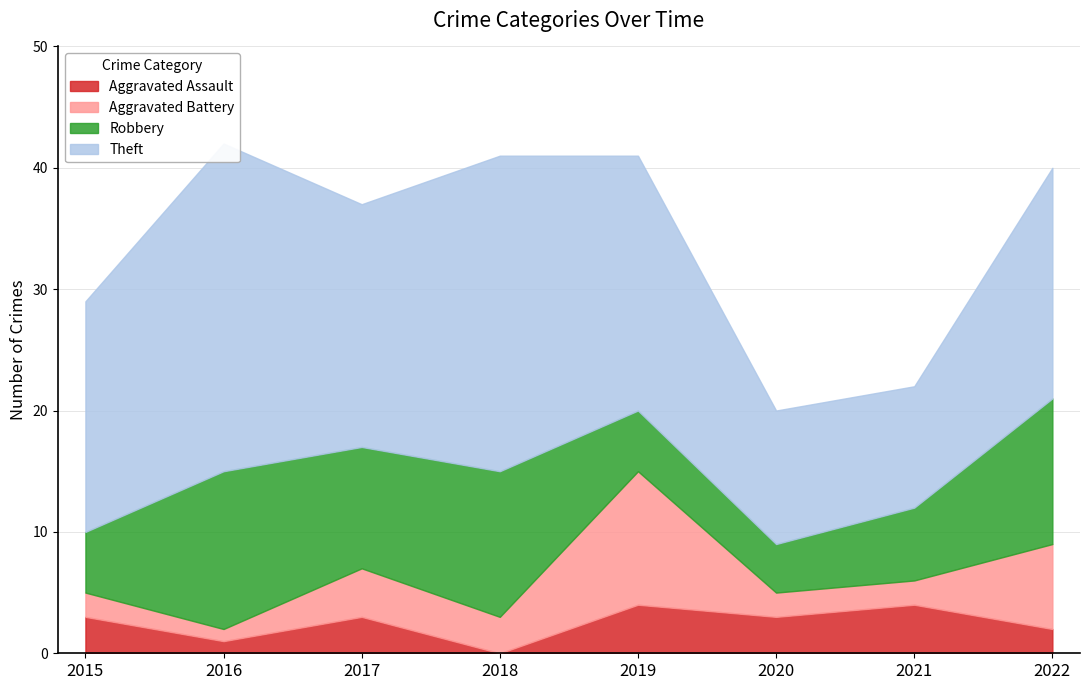

True or false: Aggravated Battery has a value of 11 at 2019.

True